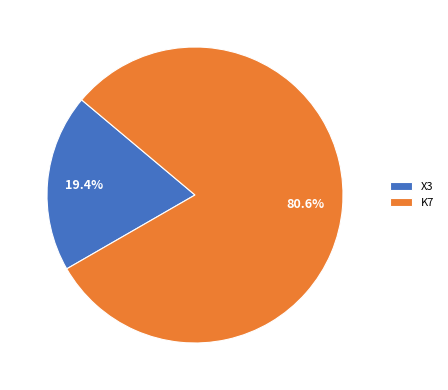

Approximately how many times larger is the value at X3 compared to K7?

0.2